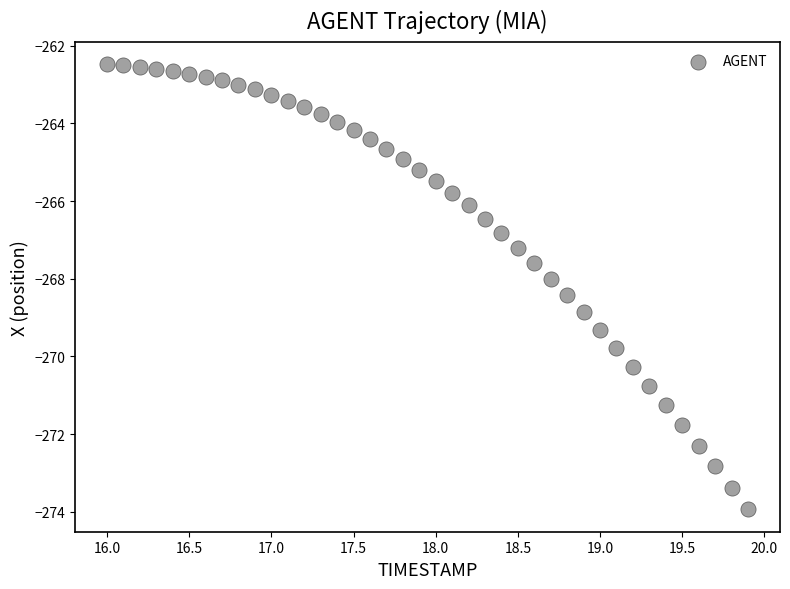

What is the range of Y values (max minus min)?

11.5